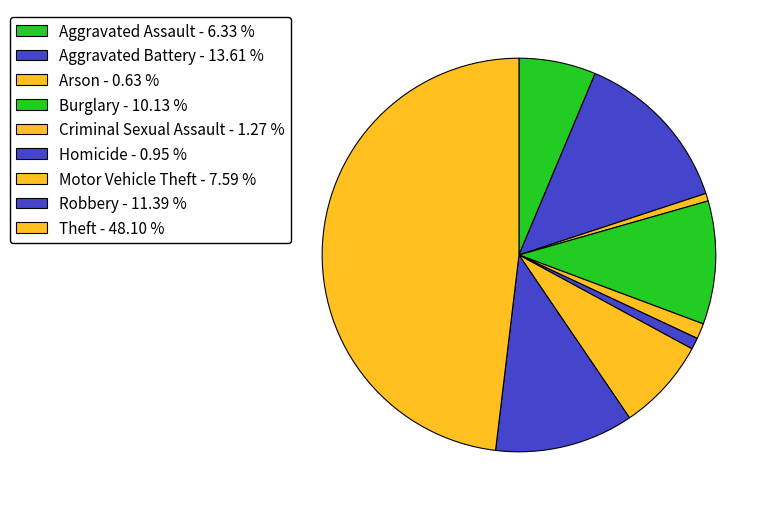

How many slices are in this pie chart?

9